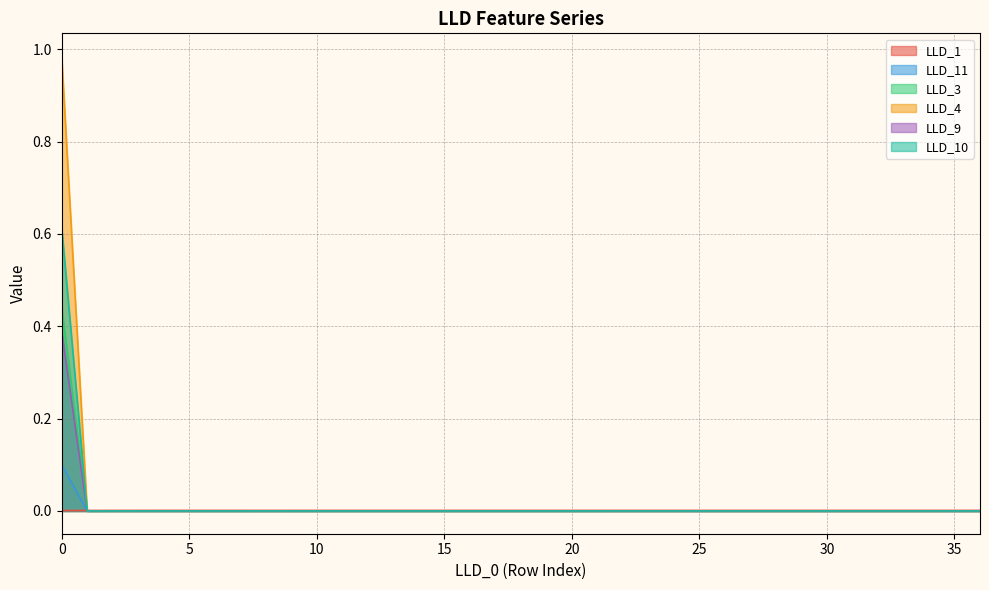

Does the chart have visible grid lines?

Yes